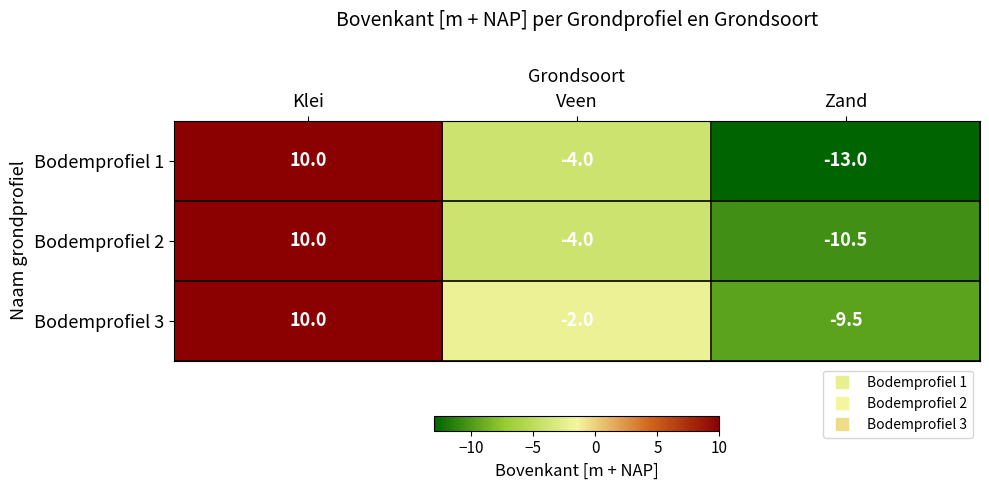

The Bodemprofiel 1 series shows -6.7 at Veen. True or false?

False